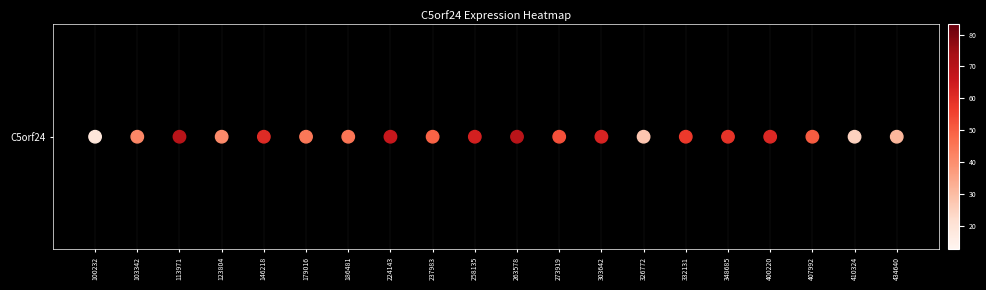

How many series are shown in this chart?

1